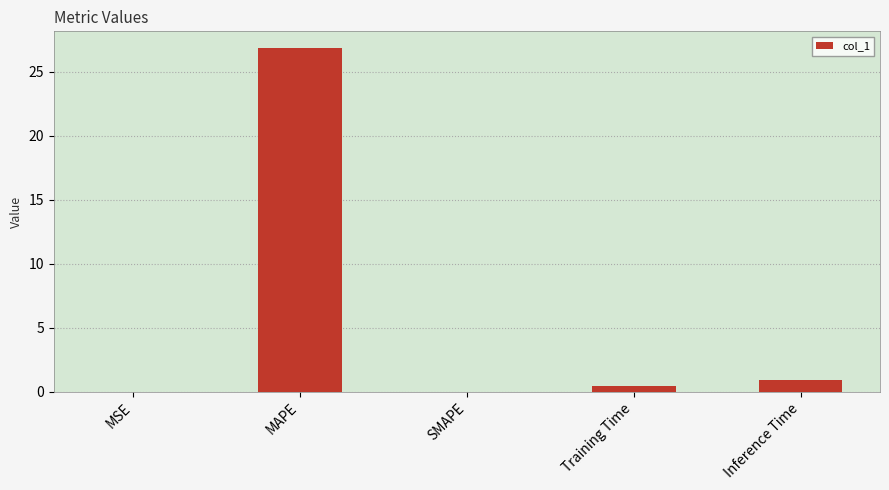

Between MSE and Inference Time, which is larger?

Inference Time